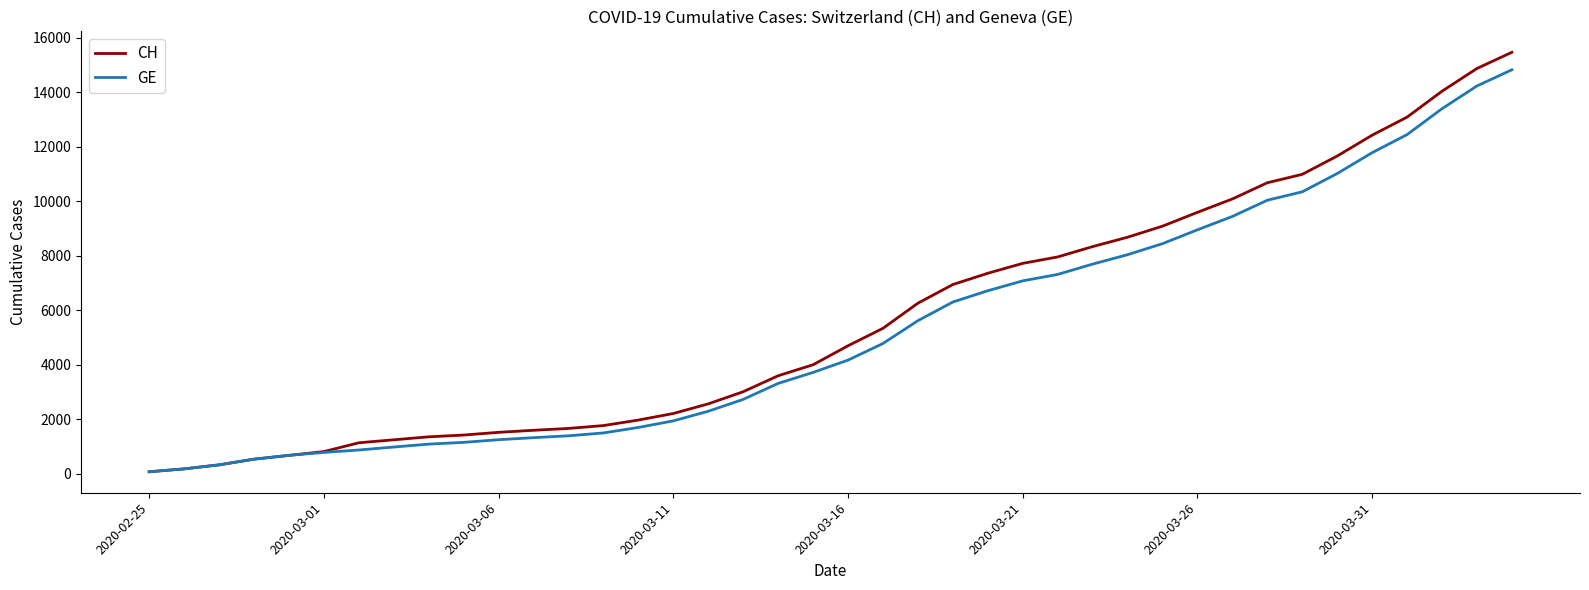

List the series in order of their overall mean, highest first.

CH, GE